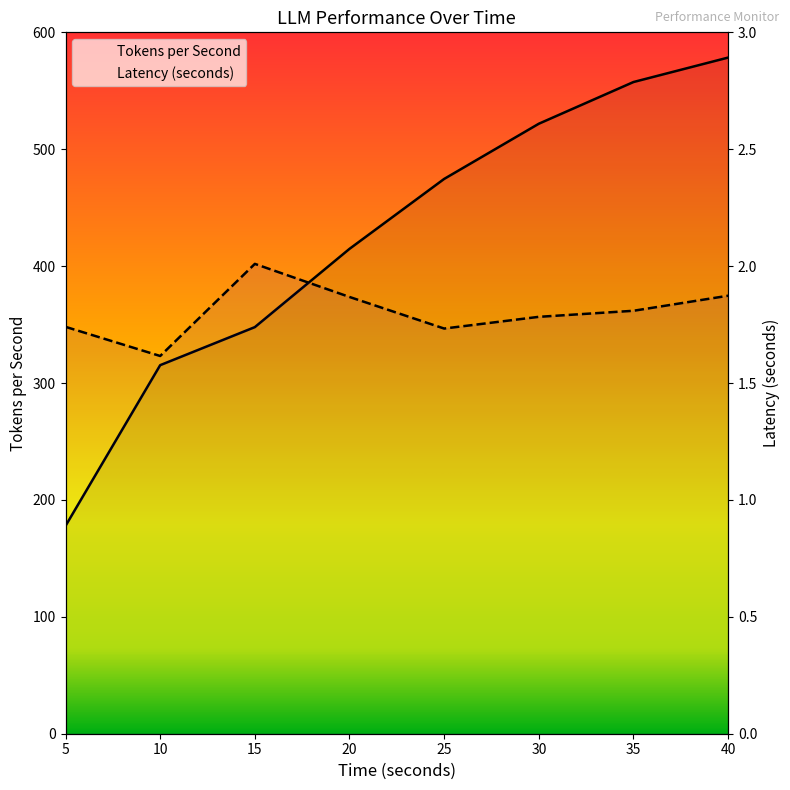

Reading left to right, transcribe all the data shown in this chart.

Tokens per Second: 177.8	315.3	347.8	414.8	474.6	521.8	557.5	578.4
Latency (seconds): 1.7	1.6	2.0	1.9	1.7	1.8	1.8	1.9